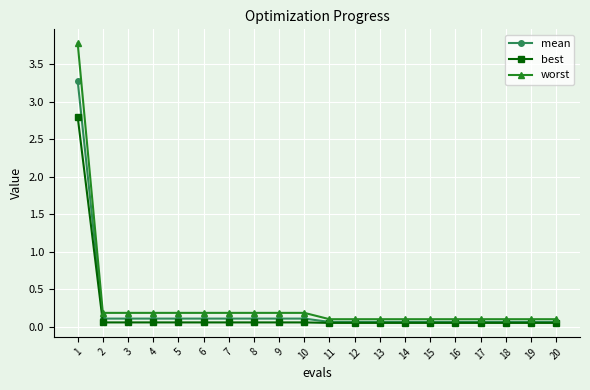

Is it true that best equals 0.1 at 17?

True